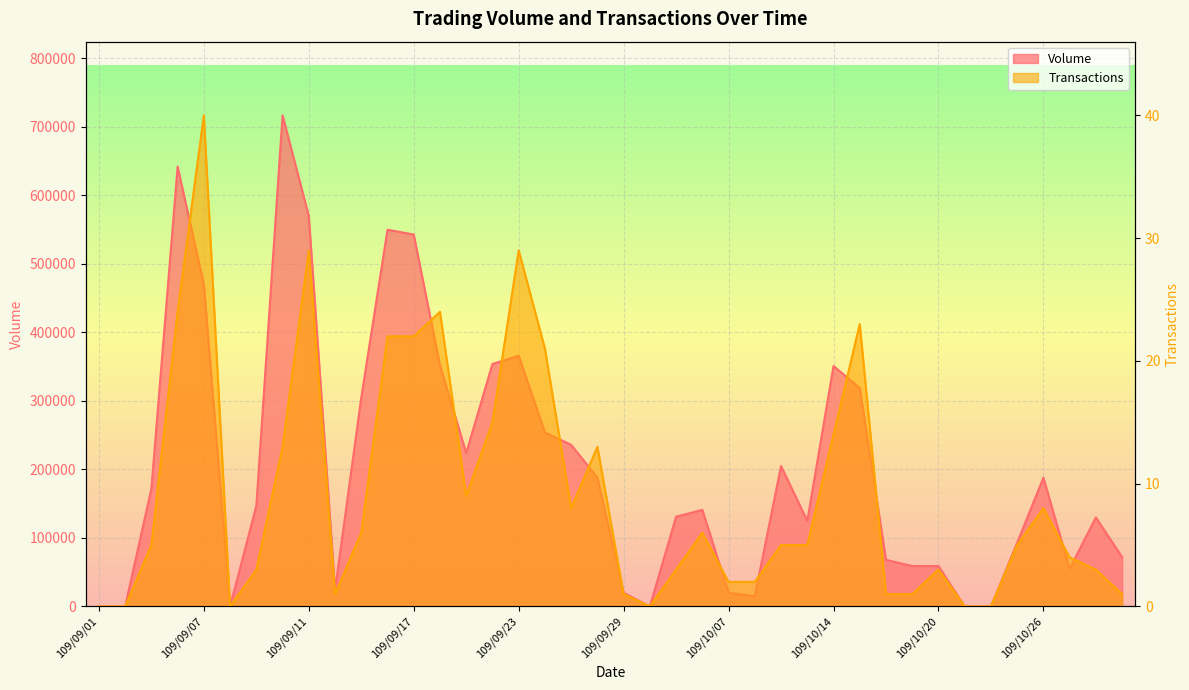

Reading left to right, what are all the values shown in this chart?

Volume: 0	0	172000	642000	470000	0	147000	717000	570000	24000	305000	550000	543000	352000	224000	354000	366000	254000	236000	188000	20000	0	131000	141000	20000	15000	205000	125000	351000	319000	68000	59000	59000	0	0	93000	188000	55000	130000	72000
Transactions: 0	0	5	24	40	0	3	13	29	1	6	22	22	24	9	15	29	21	8	13	1	0	3	6	2	2	5	5	14	23	1	1	3	0	0	5	8	4	3	1